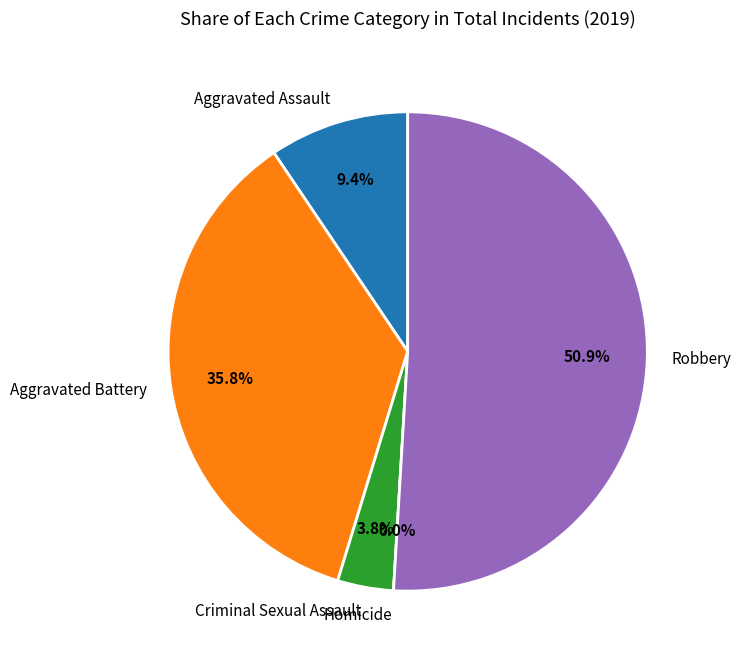

How much of the chart is everything except Aggravated Battery?

64.2%